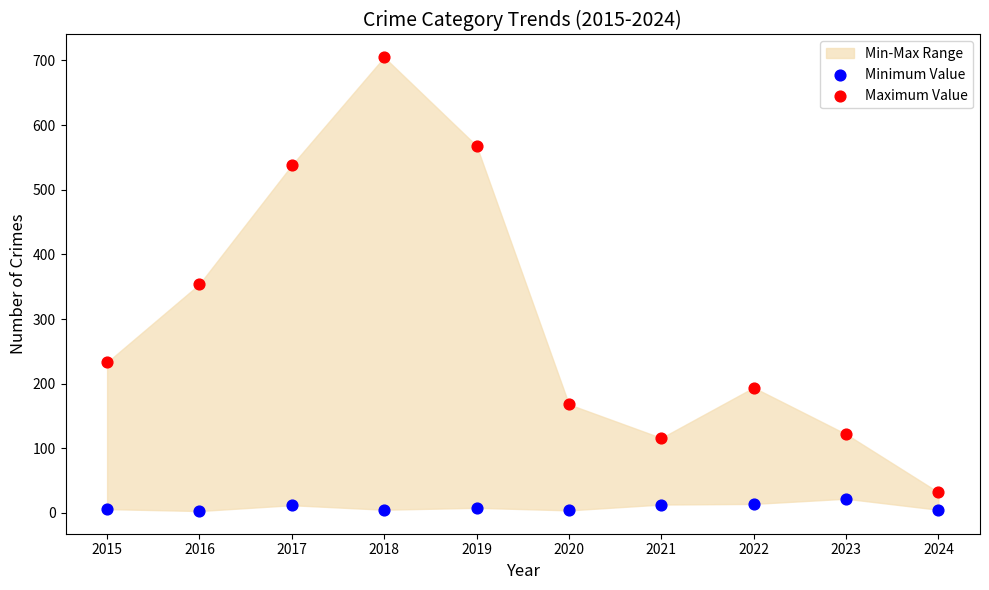

Which series contains the highest Y value?

Maximum Value